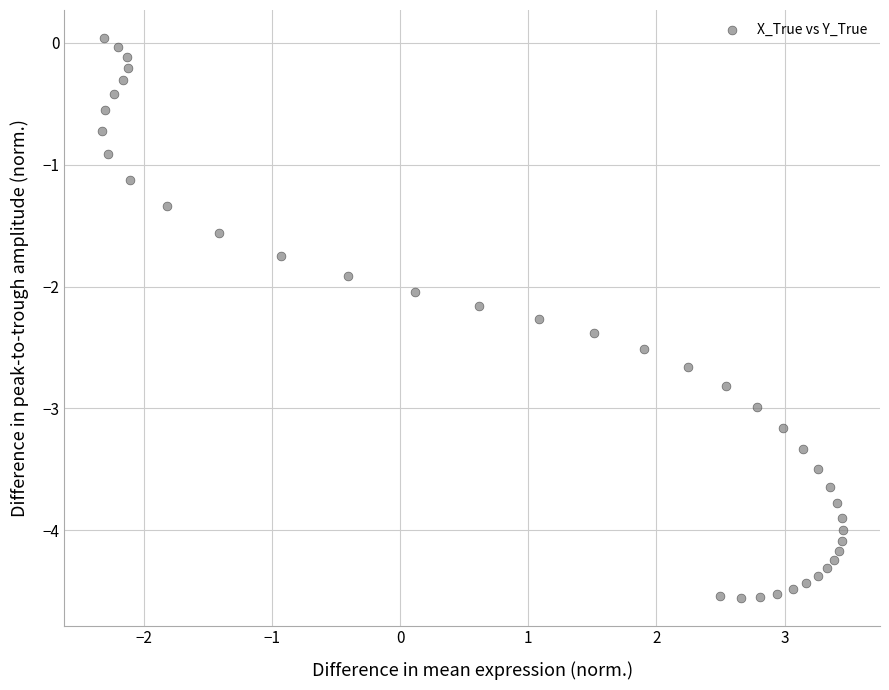

What is the range of X values (max minus min)?

5.8